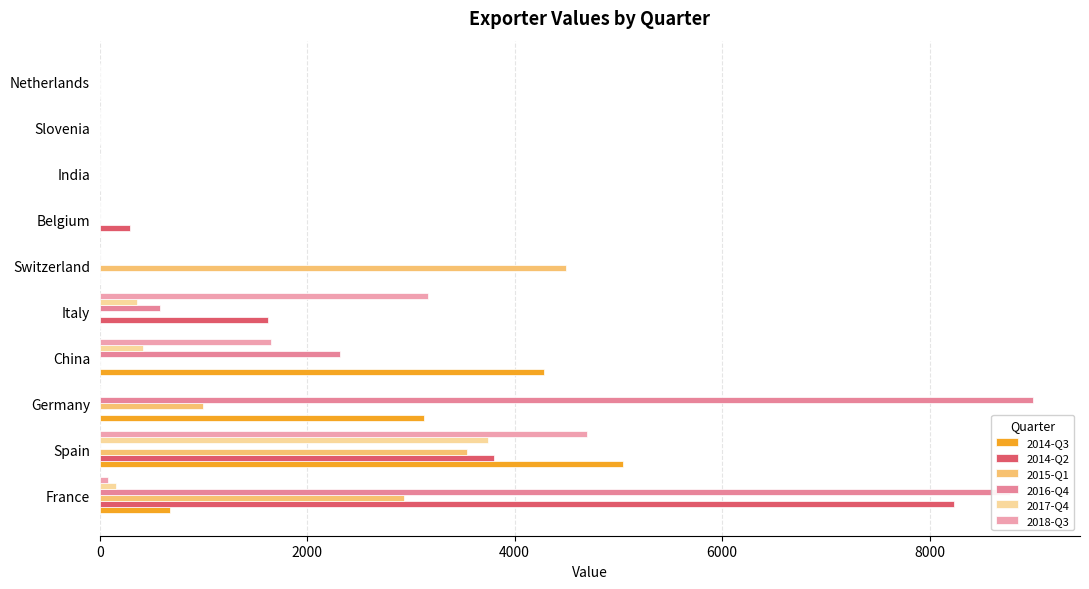

Rank the series by their maximum value, from highest to lowest.

2016-Q4, 2014-Q2, 2014-Q3, 2018-Q3, 2015-Q1, 2017-Q4